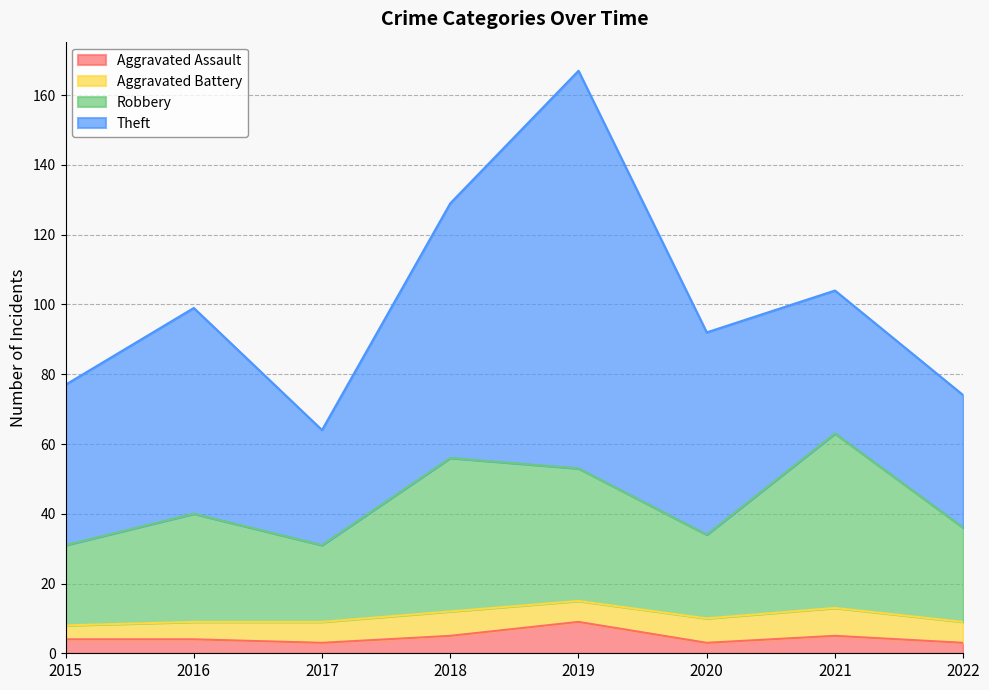

What is the approximate value of Aggravated Assault at 2018?

5